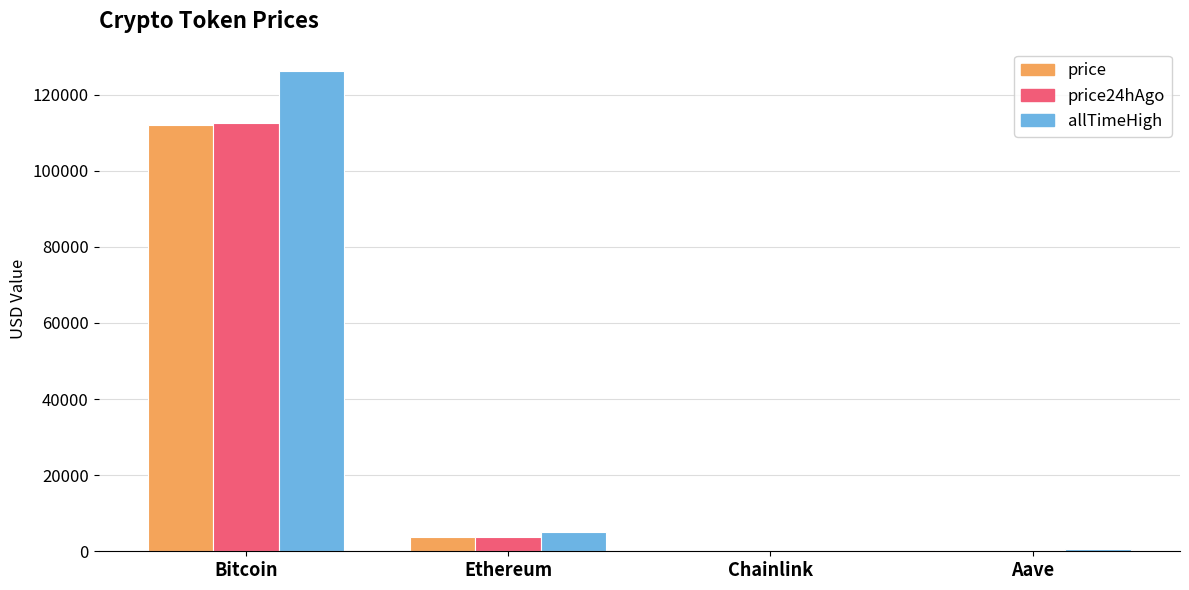

What is the total value across all series at Ethereum?

12597.9